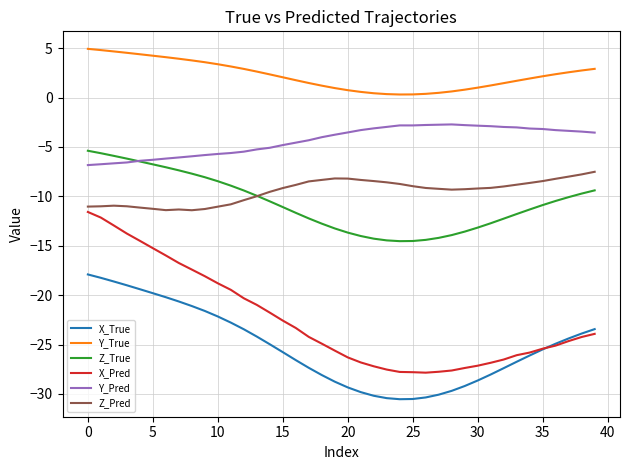

Which series has the largest total across all categories?

Y_True